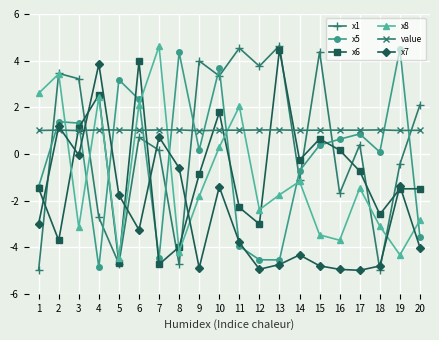

What is the difference between the highest and lowest values at 5?

7.9